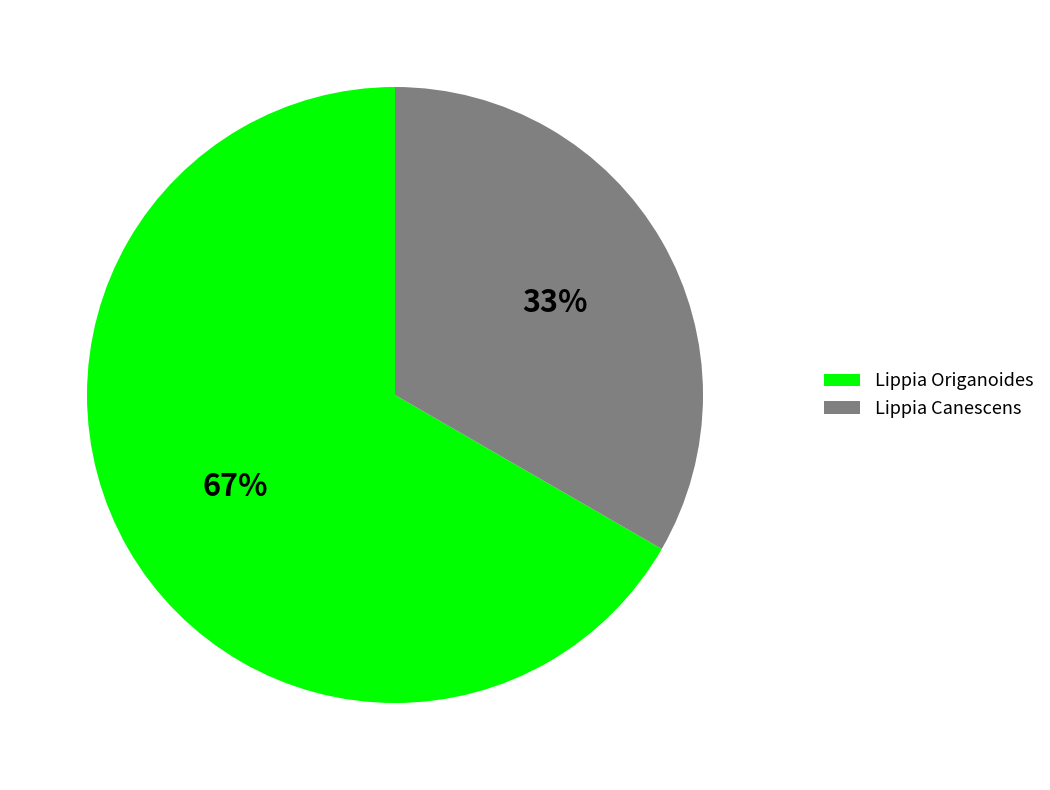

The Lippia Canescens slice represents 33% of the pie. True or false?

True